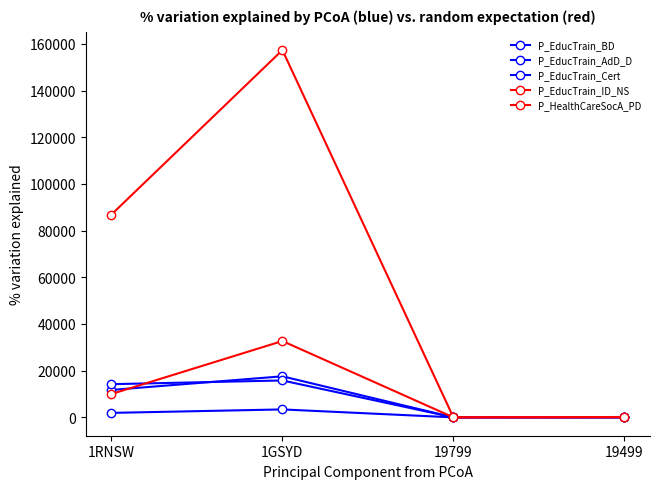

What is the spread (max minus min) of values at 1RNSW?

84956